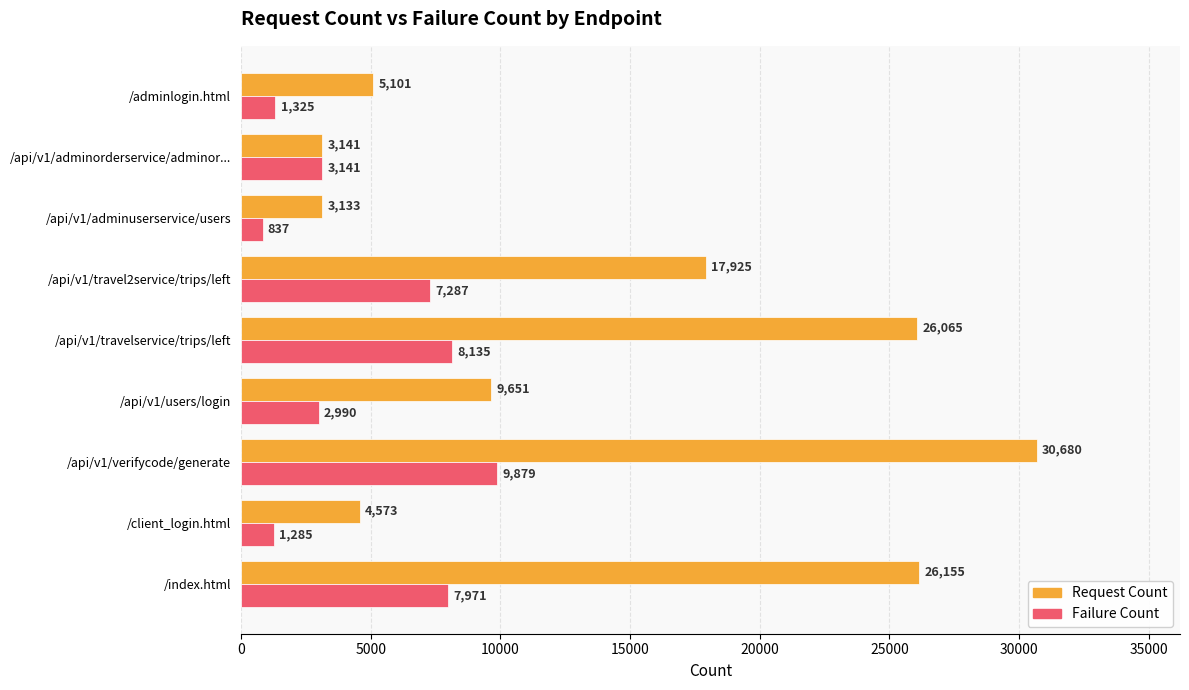

Which category has the highest value across all series?

/api/v1/verifycode/generate